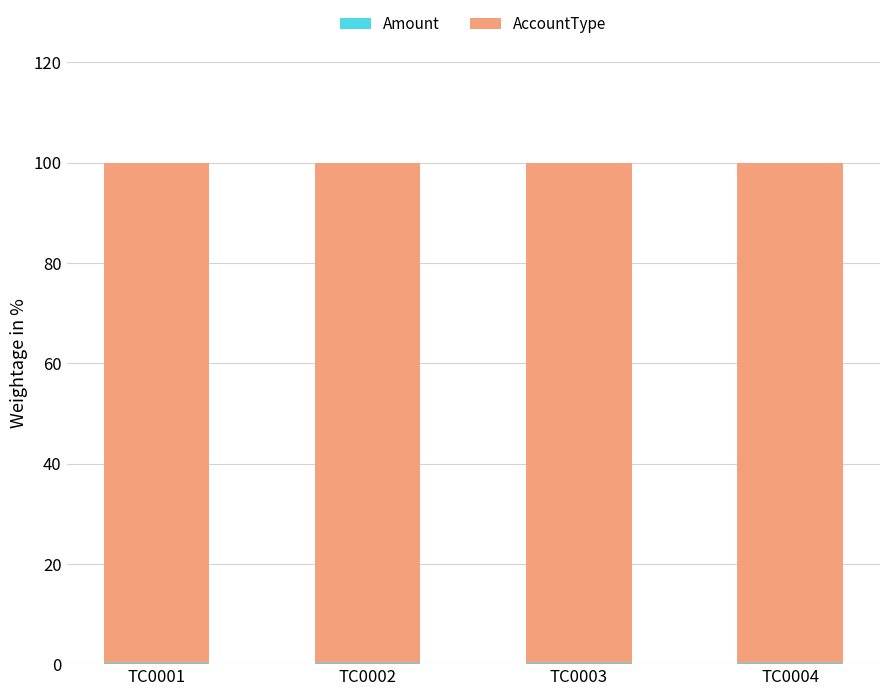

What is the total value across all series at TC0001?

100.0